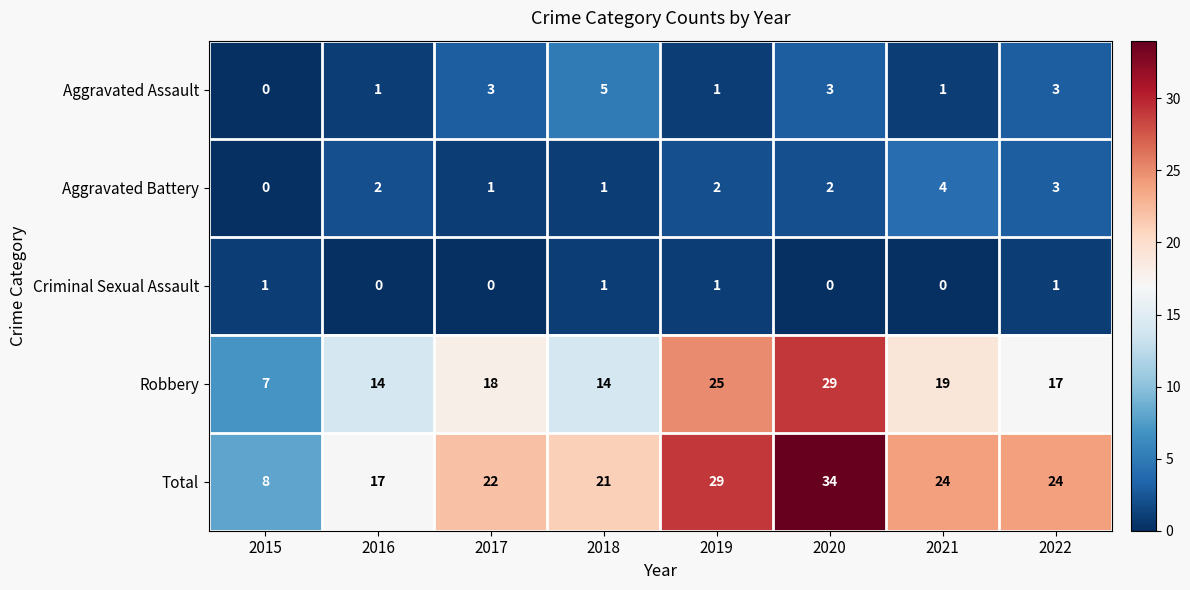

The value of Aggravated Assault at 2016 is 0. True or false?

False